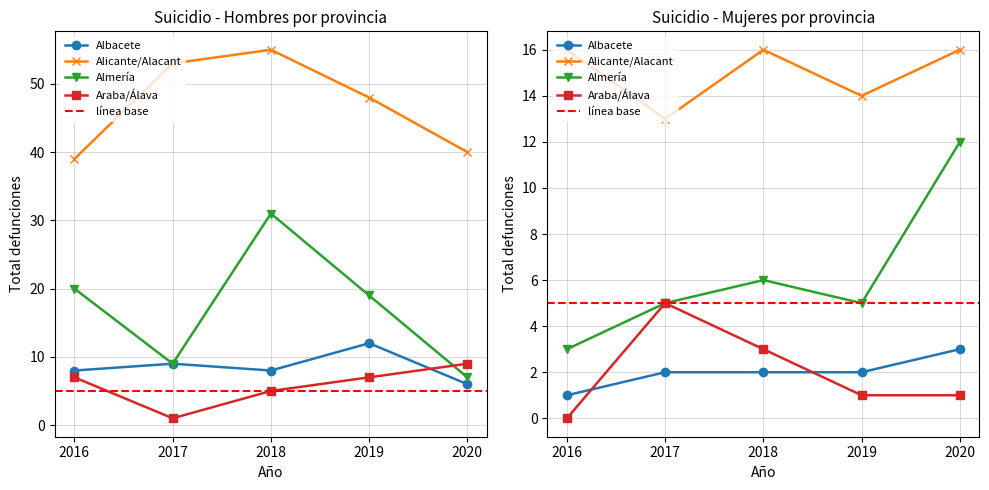

Which series ends up on top after the final intersection of Hombres and Mujeres?

Hombres